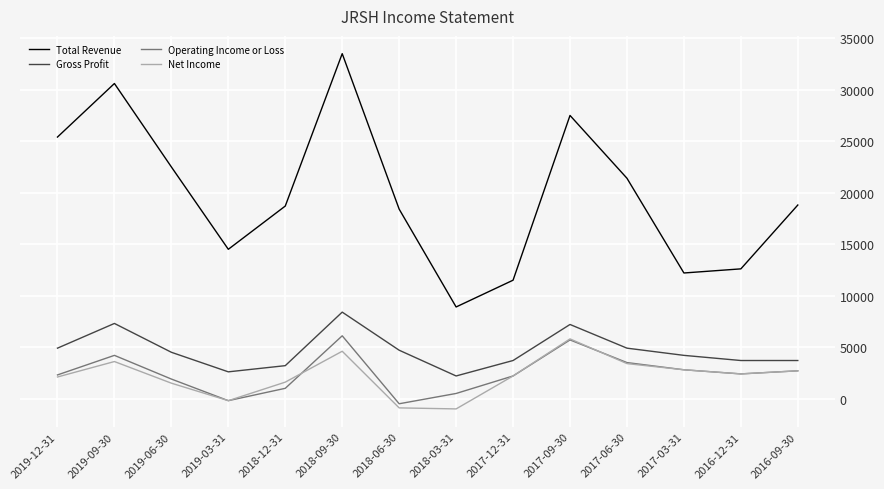

The value of Operating Income or Loss at 2019-12-31 is 2300. True or false?

True